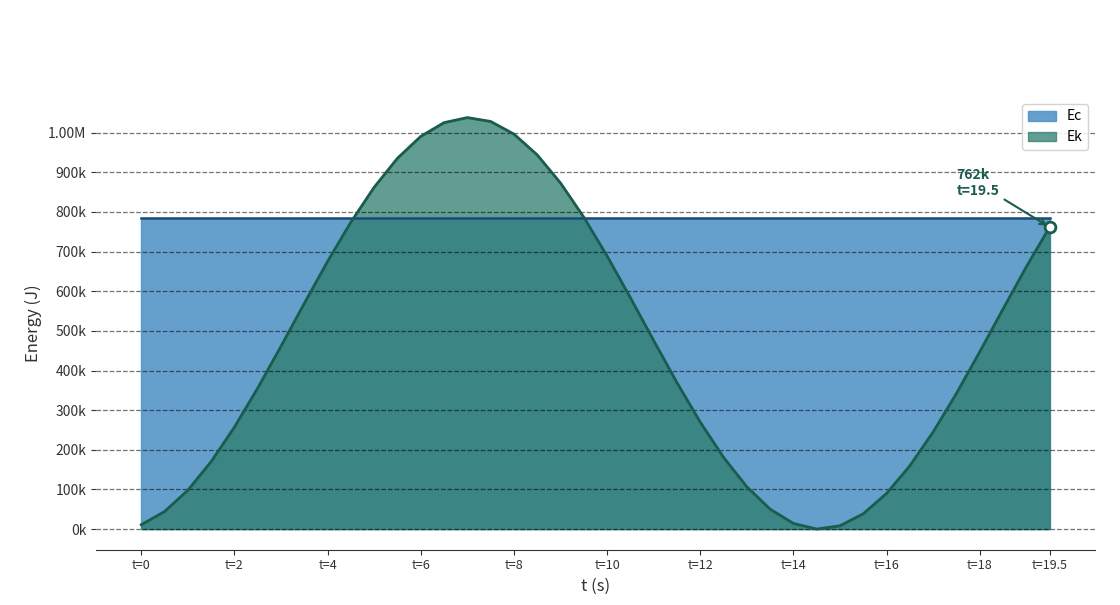

What is the total value across all series at 11.0?

1259191.4